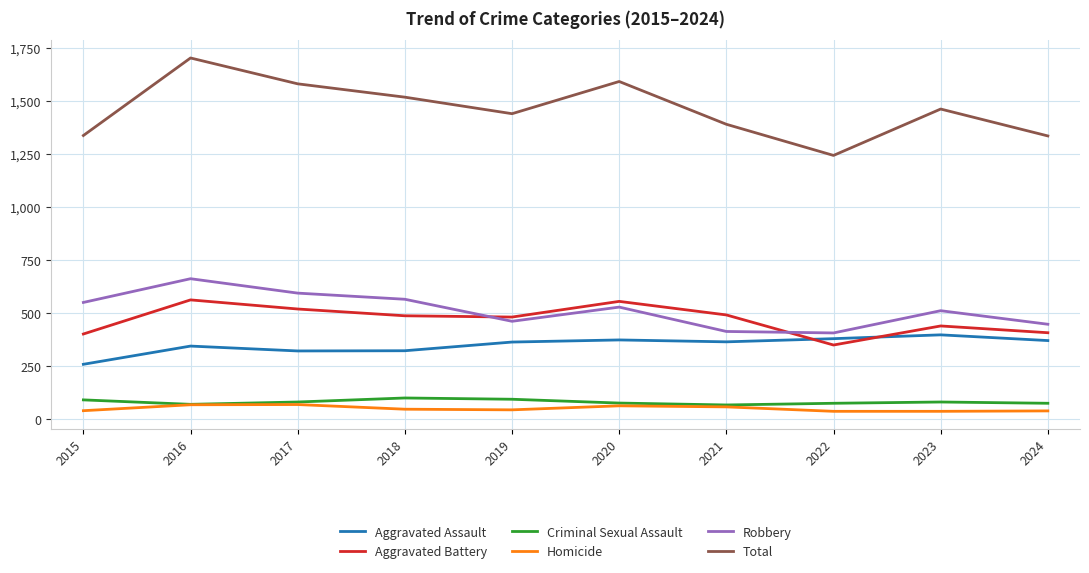

Which series changed the most between 2021 and 2024?

Aggravated Battery